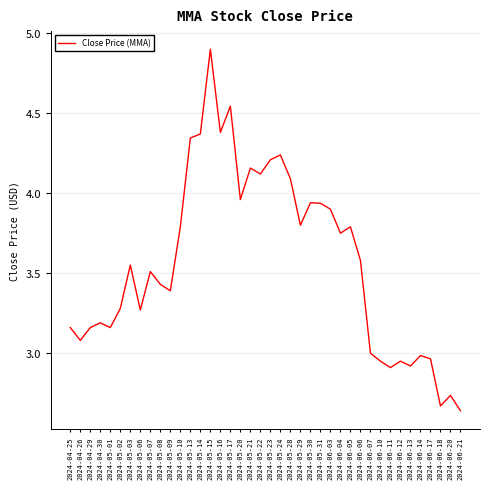

Is this an area chart (filled region under the line)?

No